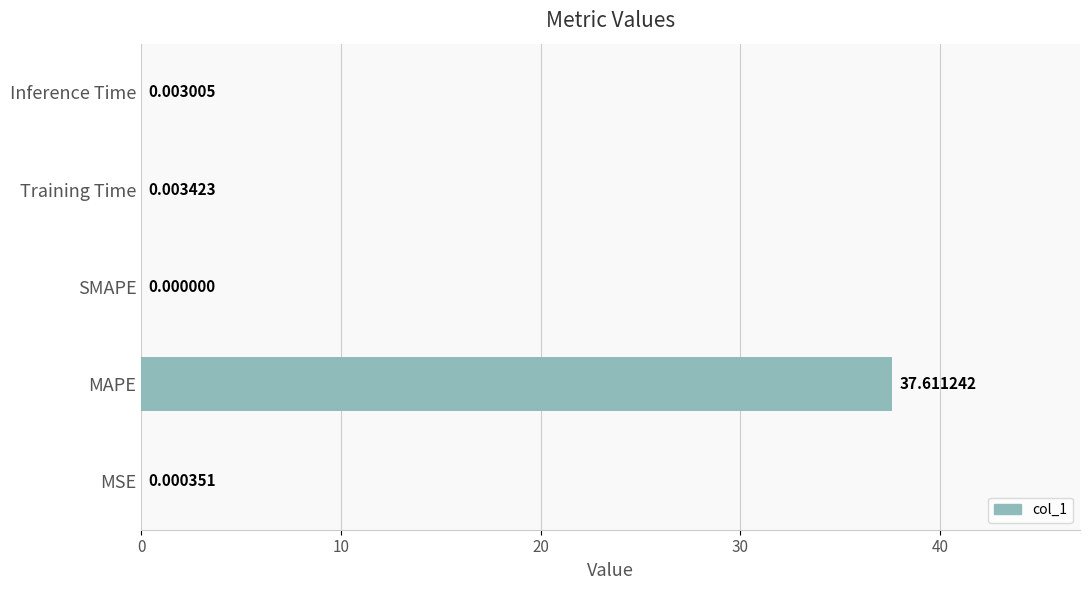

Between Inference Time and SMAPE, which is larger?

Inference Time